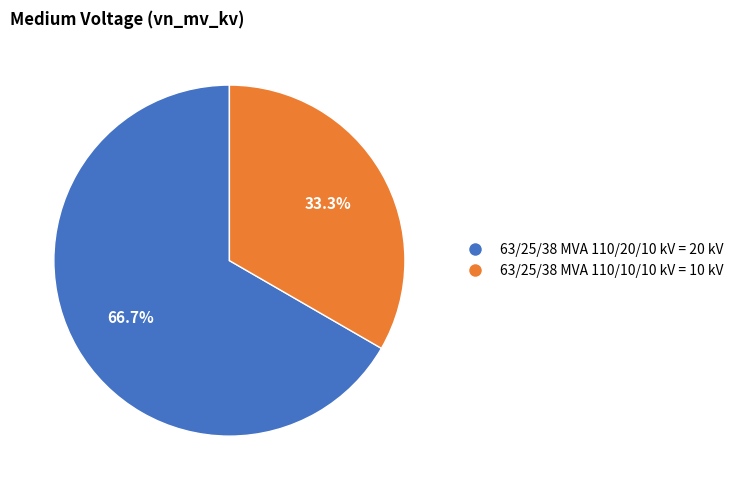

Does 63/25/38 MVA 110/20/10 kV account for over 50% of the chart?

Yes